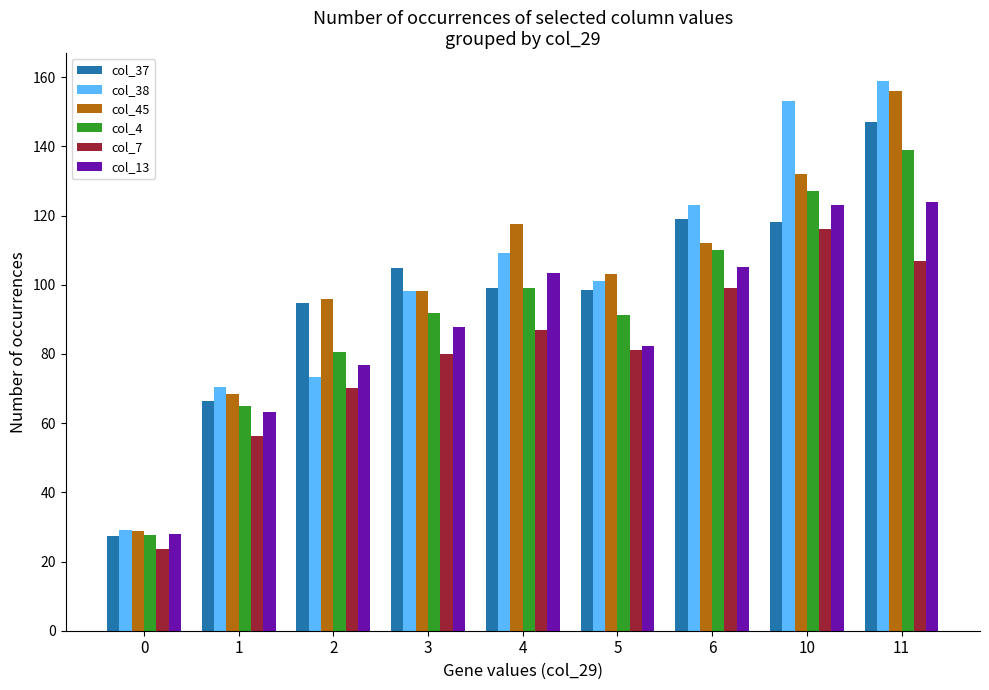

Where does the col_13 series first go above 87?

3